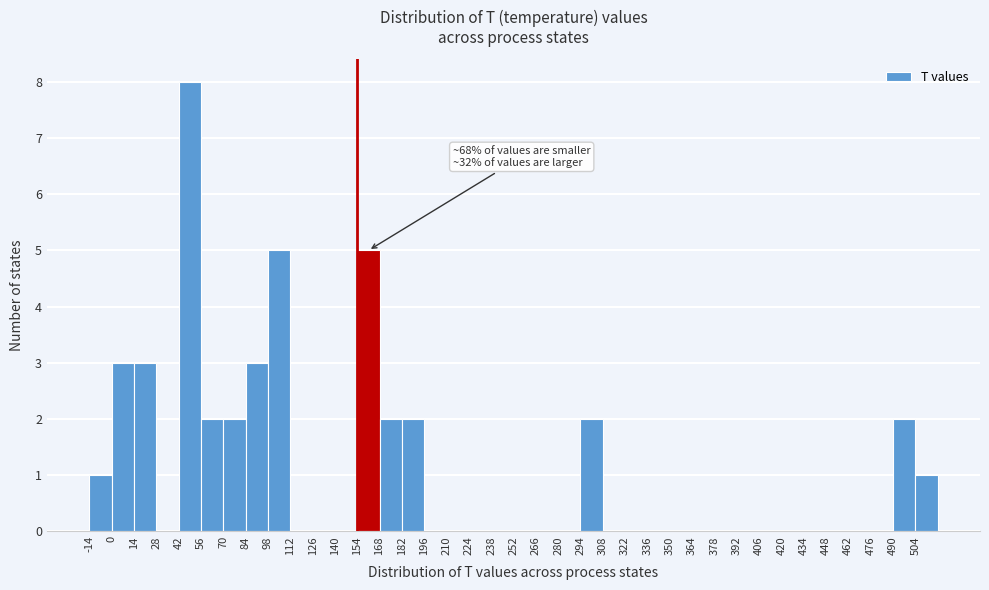

Which range on the x-axis has the tallest bar?

42 to 56